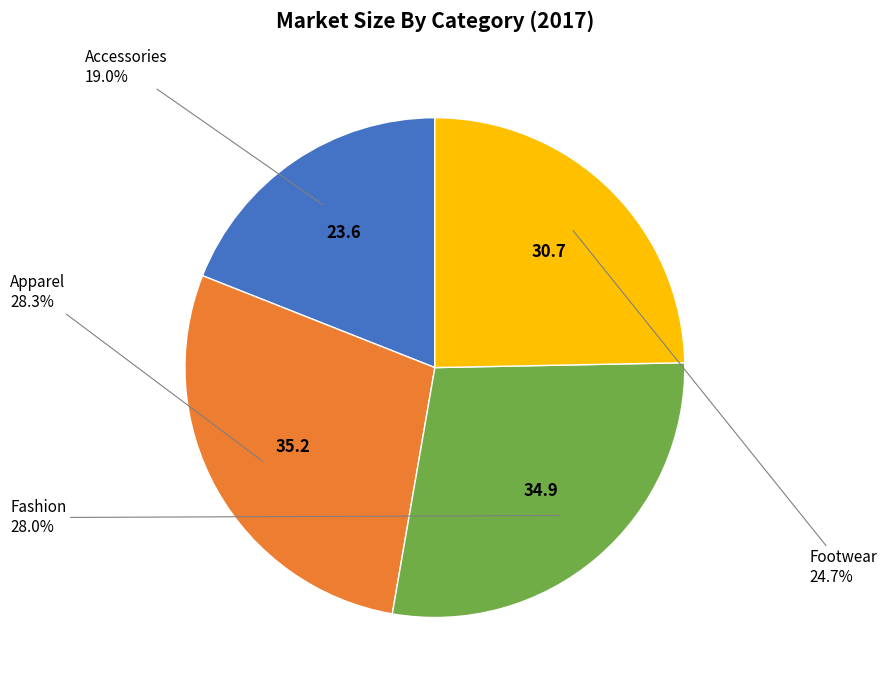

Does any single category account for the majority?

No